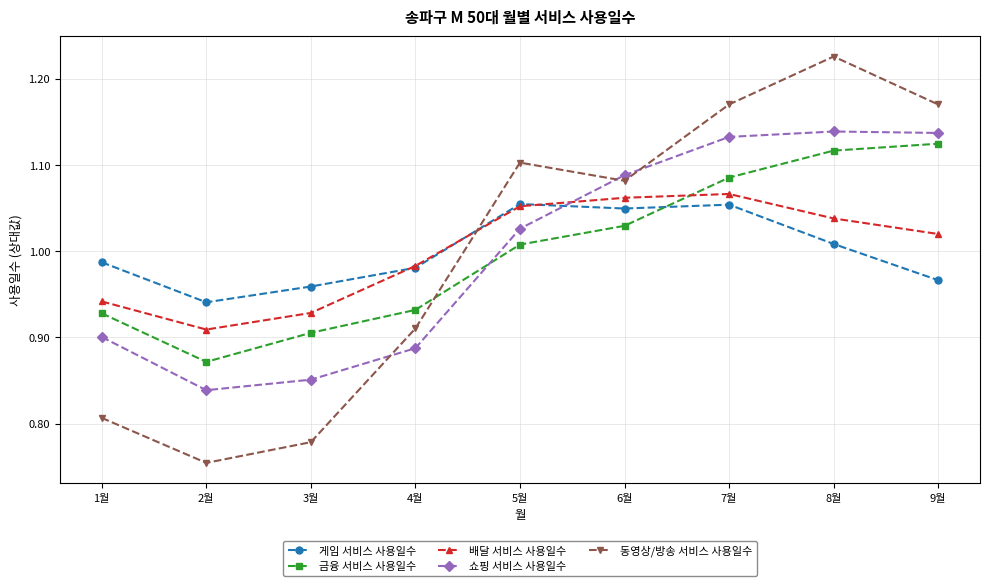

At which category does 쇼핑 서비스 사용일수 reach its first local valley?

2월